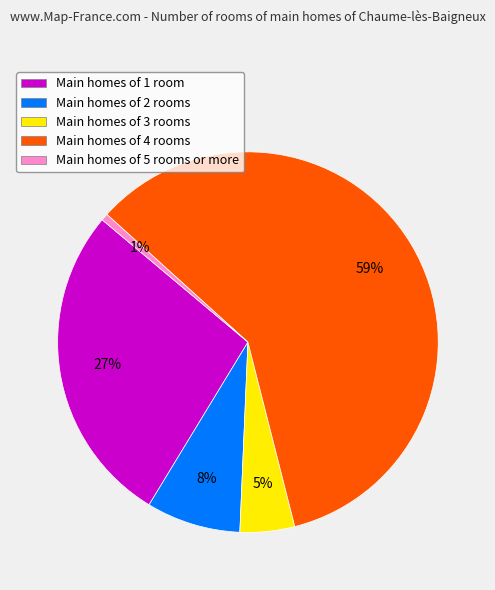

Rank the categories by value from highest to lowest.

Main homes of 4 rooms, Main homes of 1 room, Main homes of 2 rooms, Main homes of 3 rooms, Main homes of 5 rooms or more